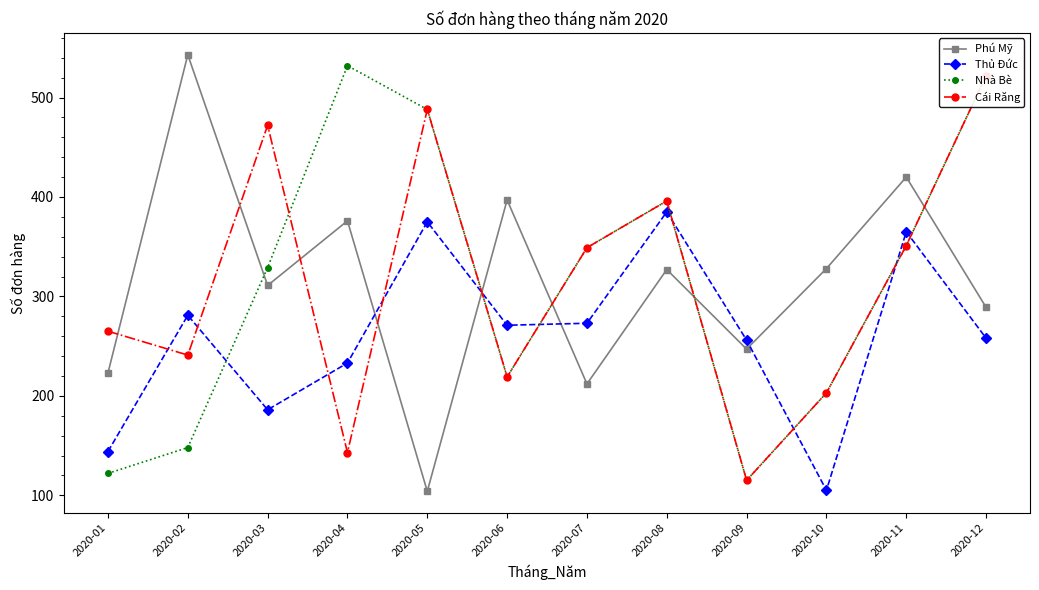

At how many categories does at least one series exceed 129?

12